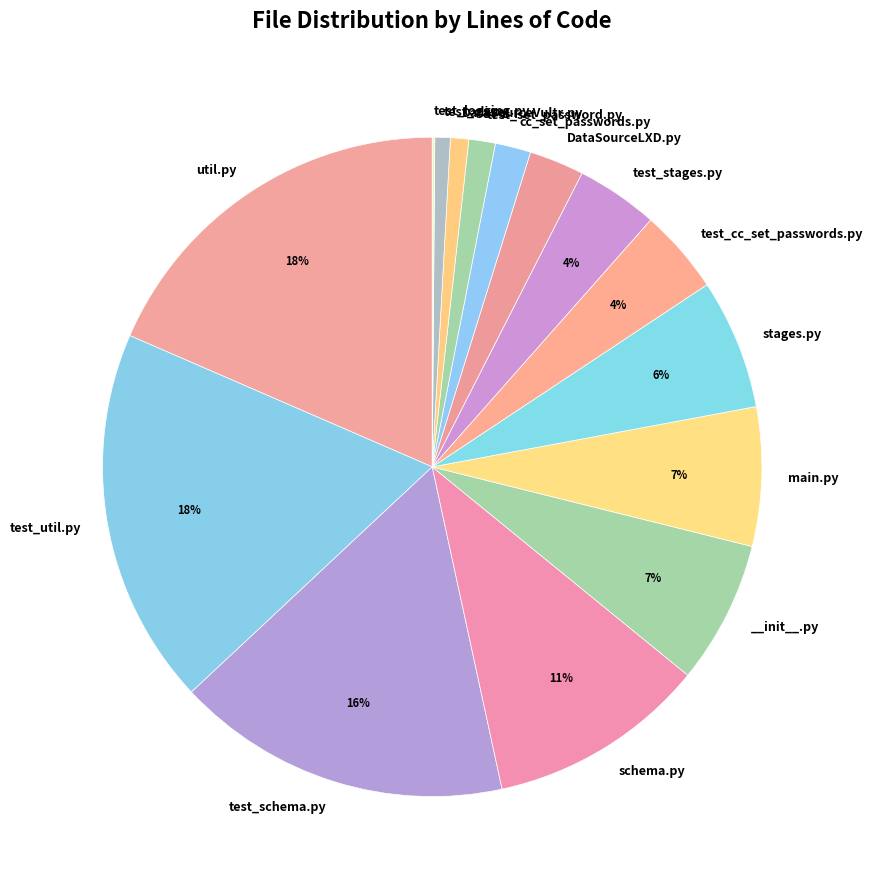

Count the number of slices in the pie.

15